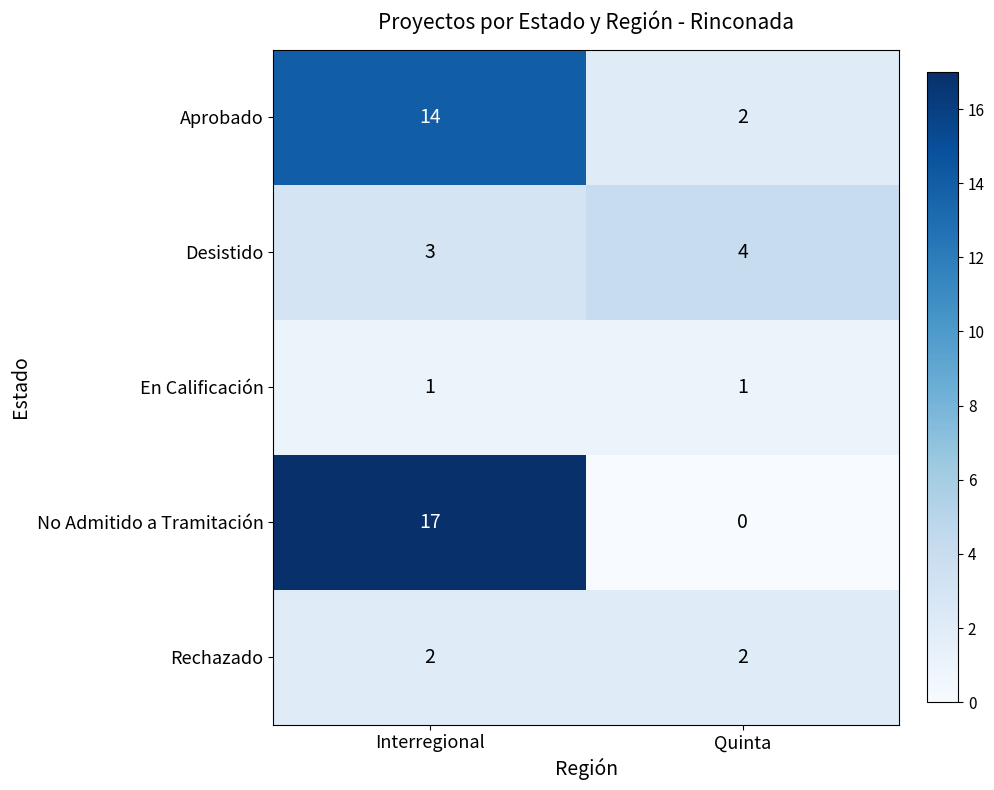

Reading right to left, what are all the values shown in this chart?

Aprobado: 2	14
Desistido: 4	3
En Calificación: 1	1
No Admitido a Tramitación: 0	17
Rechazado: 2	2